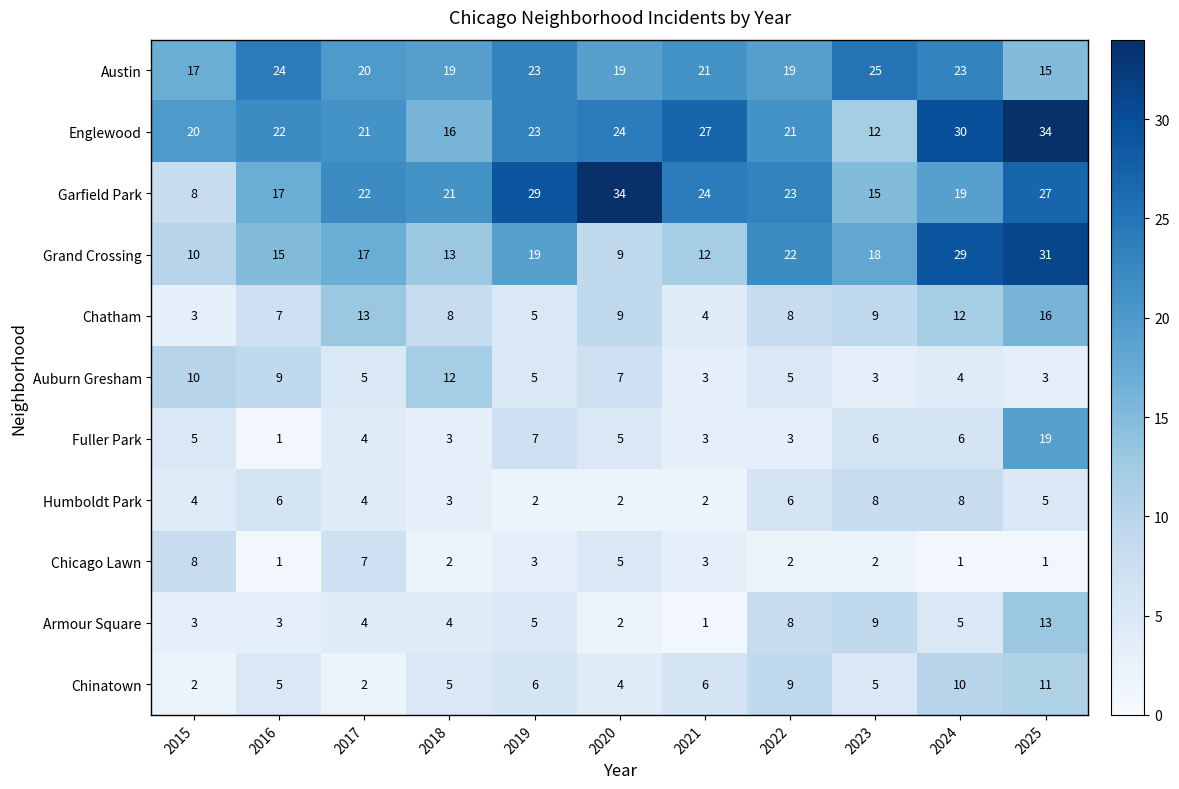

Is it true that Chinatown equals 5 at 2016?

True